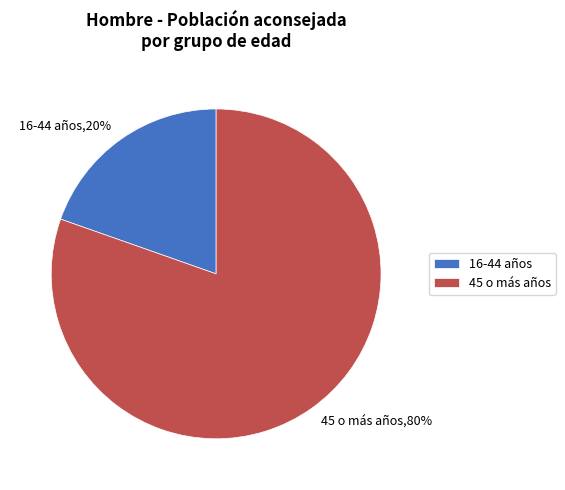

Do 16-44 años and 45 o más años together represent more than half of the pie?

Yes